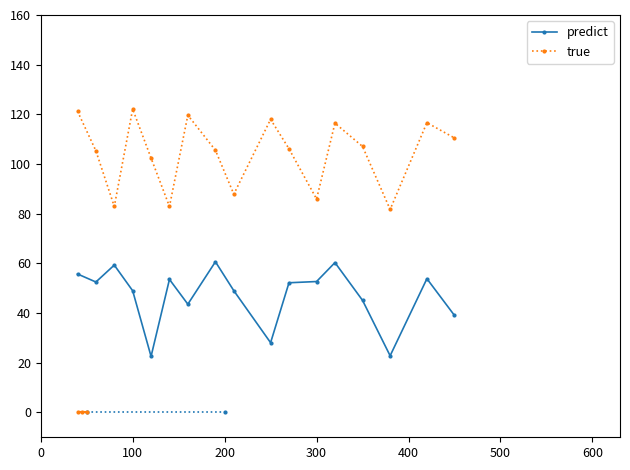

What is the sum of all predict values?

800.1